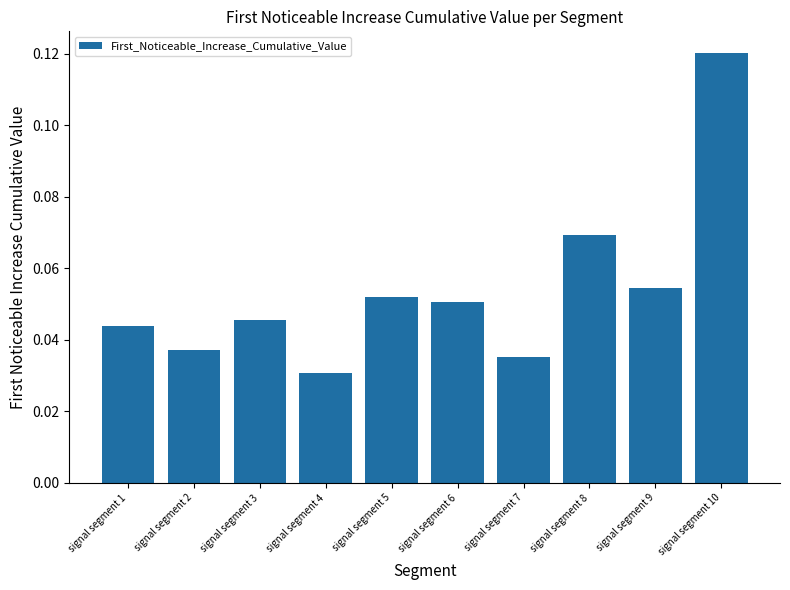

How many values are between 0 and 1?

10